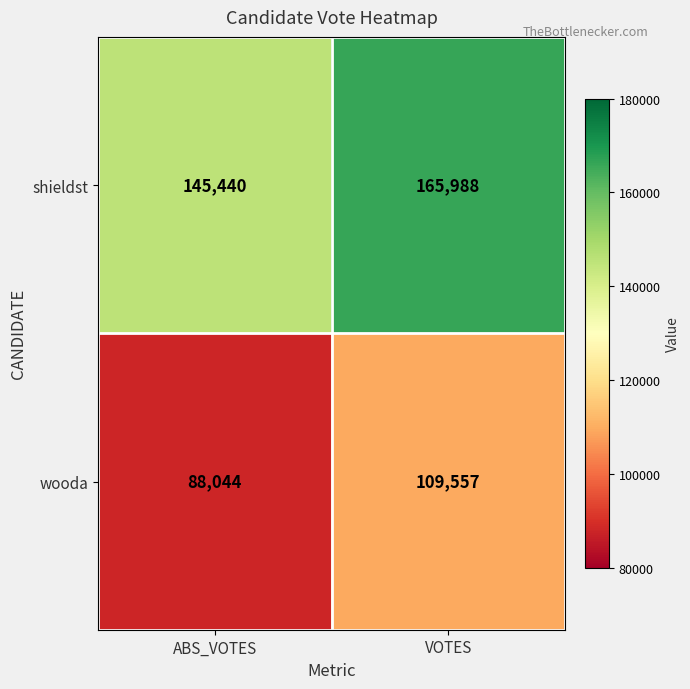

Is it true that wooda equals 36494 at ABS_VOTES?

False